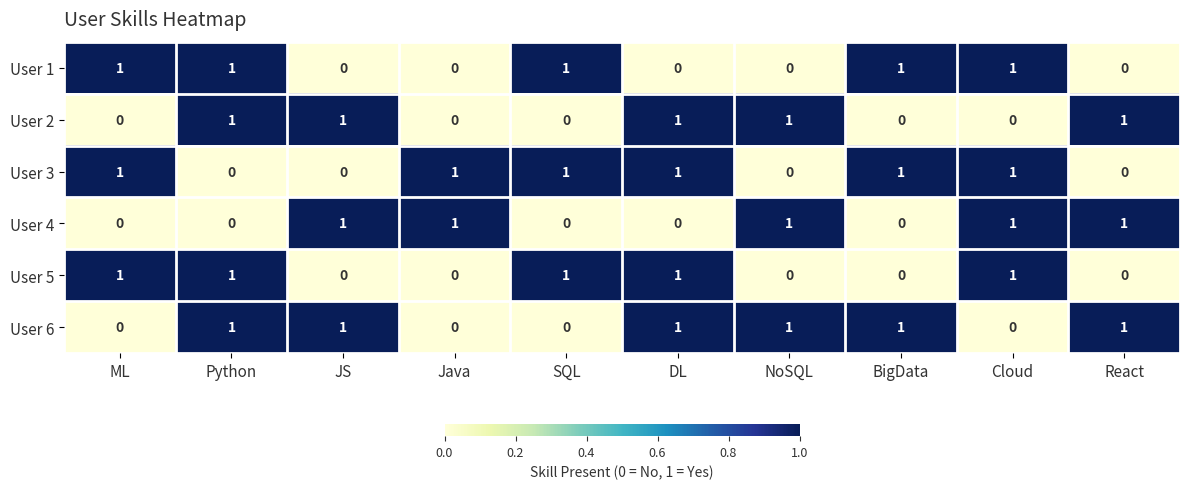

Is the value of User 2 at React greater than the value of User 1 at React?

Yes